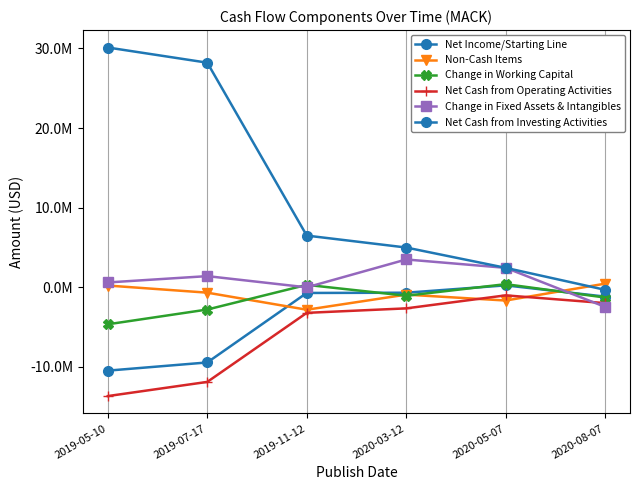

True or false: Net Cash from Investing Activities and Net Cash from Operating Activities cross at least once.

False